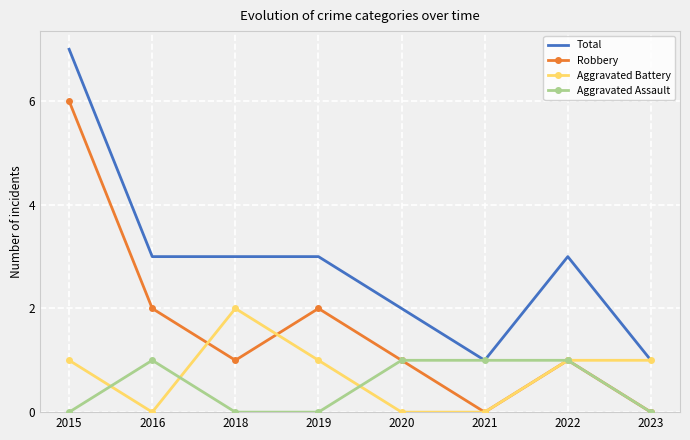

List the series in order of their peak value, highest first.

Total, Robbery, Aggravated Battery, Aggravated Assault